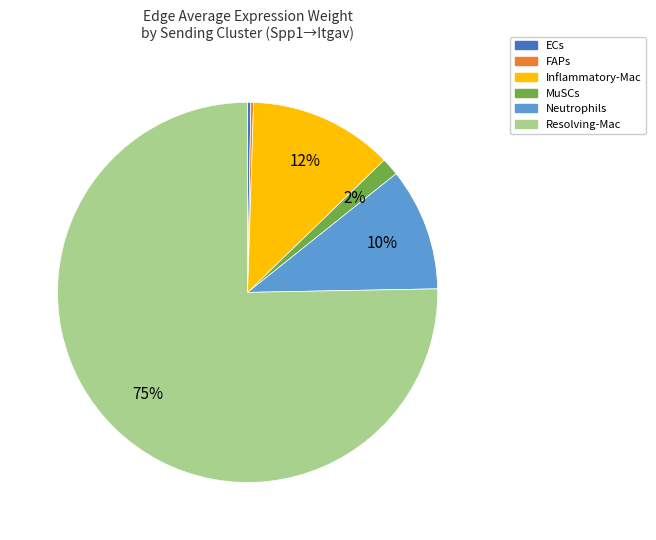

Is it true that MuSCs is 2% of the pie?

True